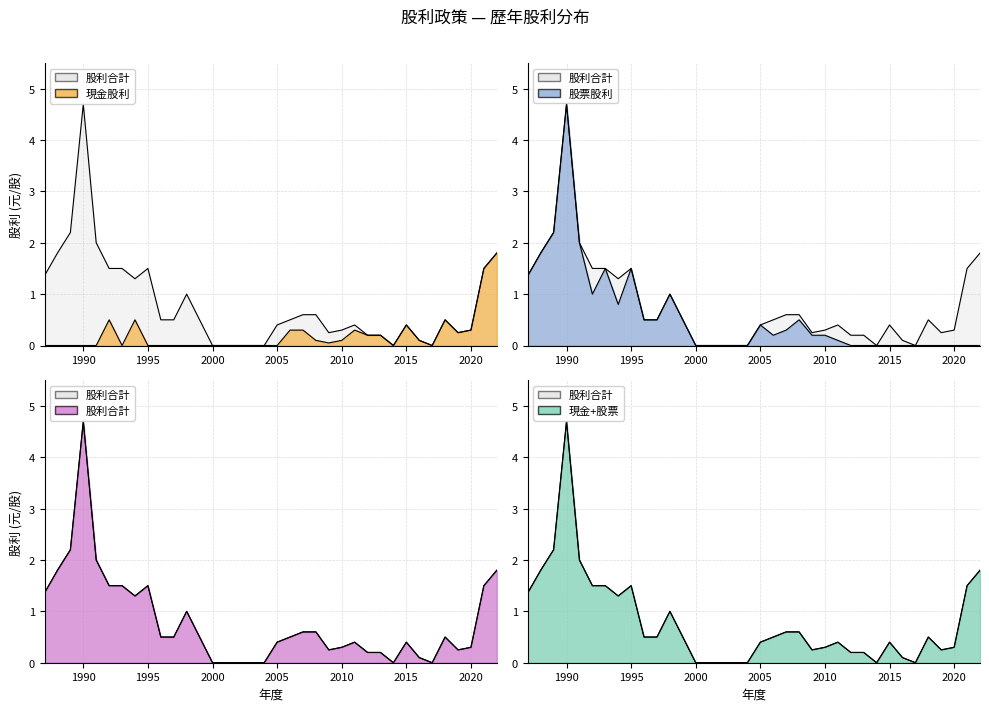

Which series has the widest spread of values?

股票股利